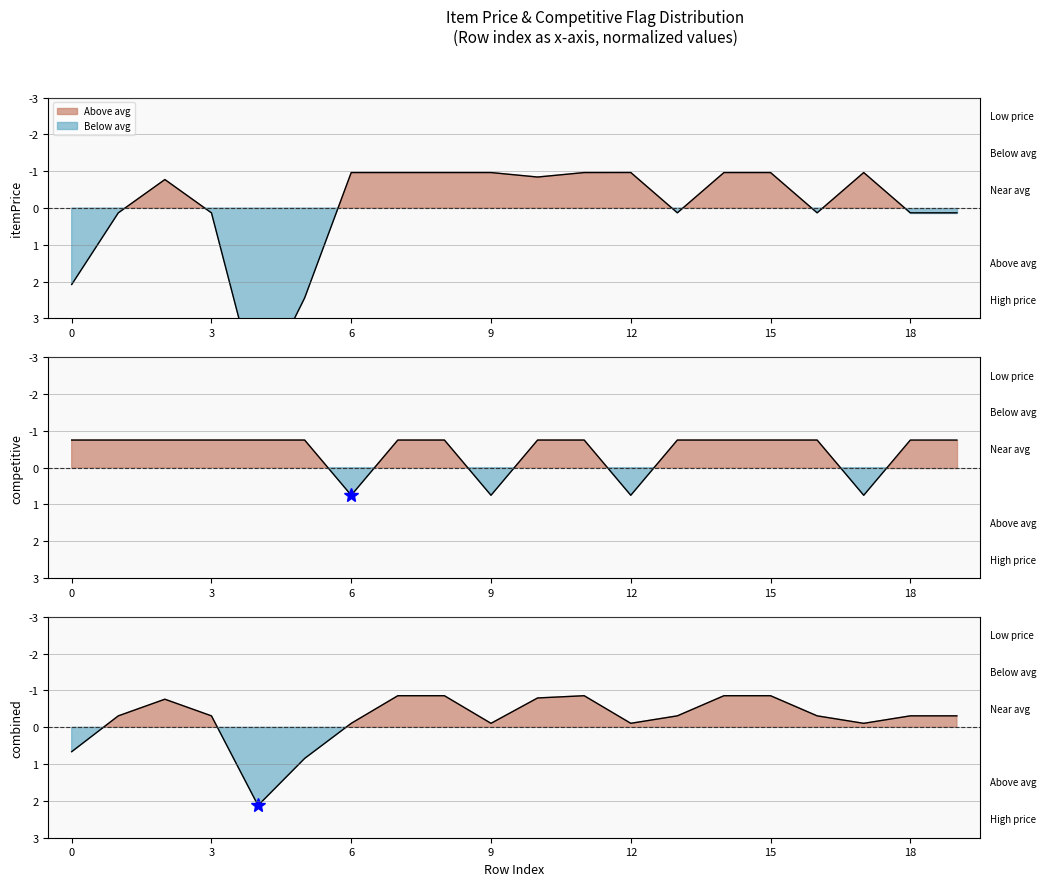

What is the highest value of the competitive series?

0.8